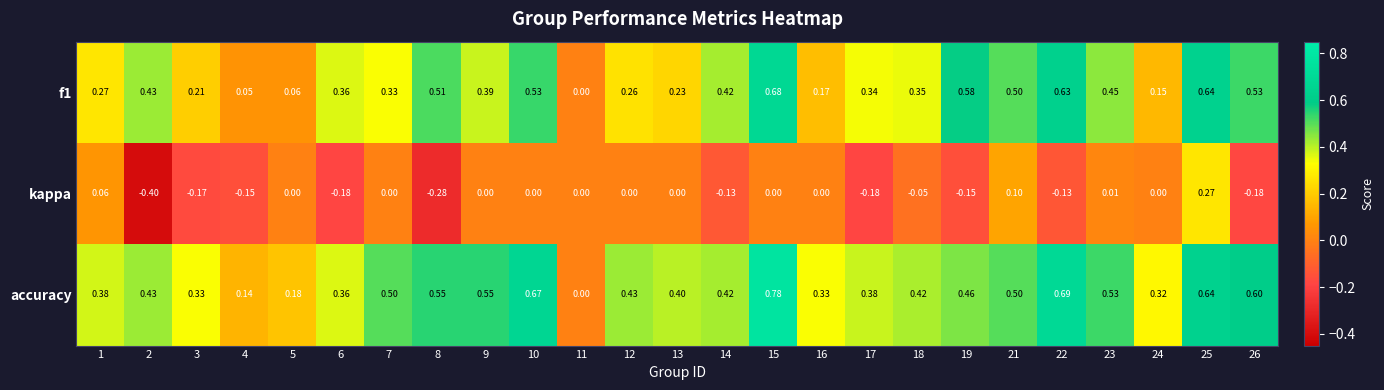

Which series changed the most between 10 and 21?

accuracy